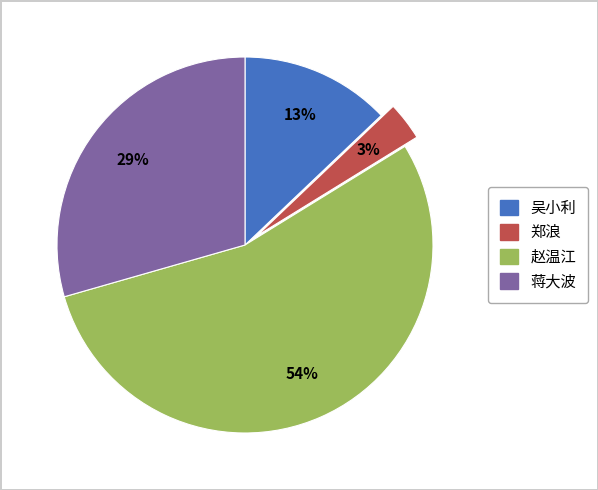

To the nearest percent, what is the average slice percentage?

25%